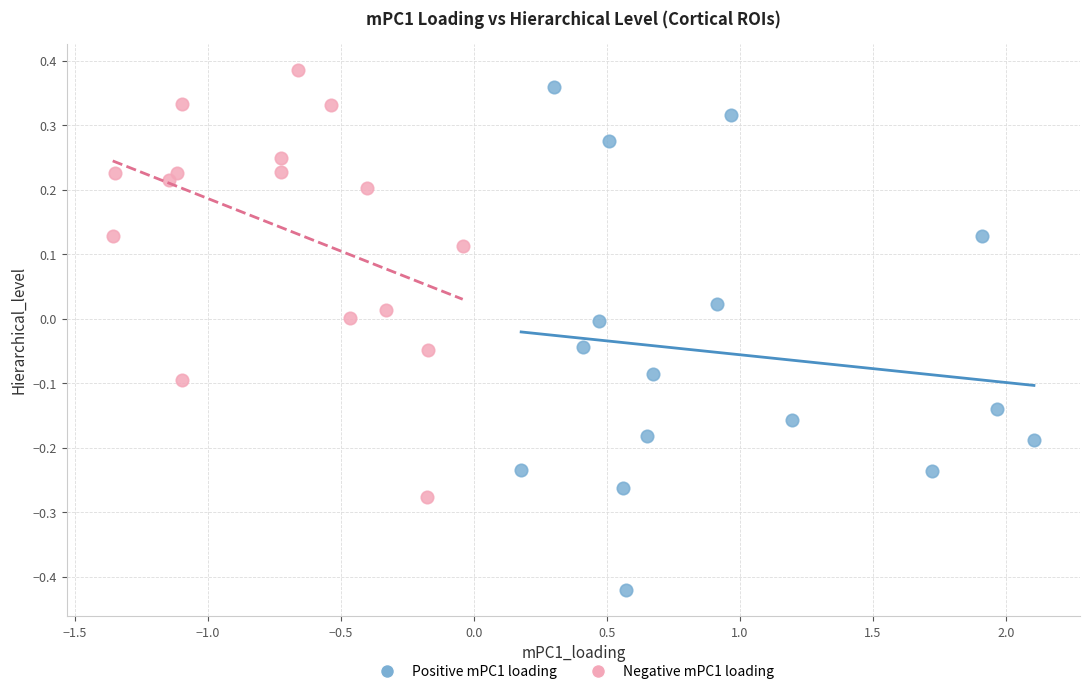

Which series has the largest Y range (max minus min)?

Positive mPC1 loading